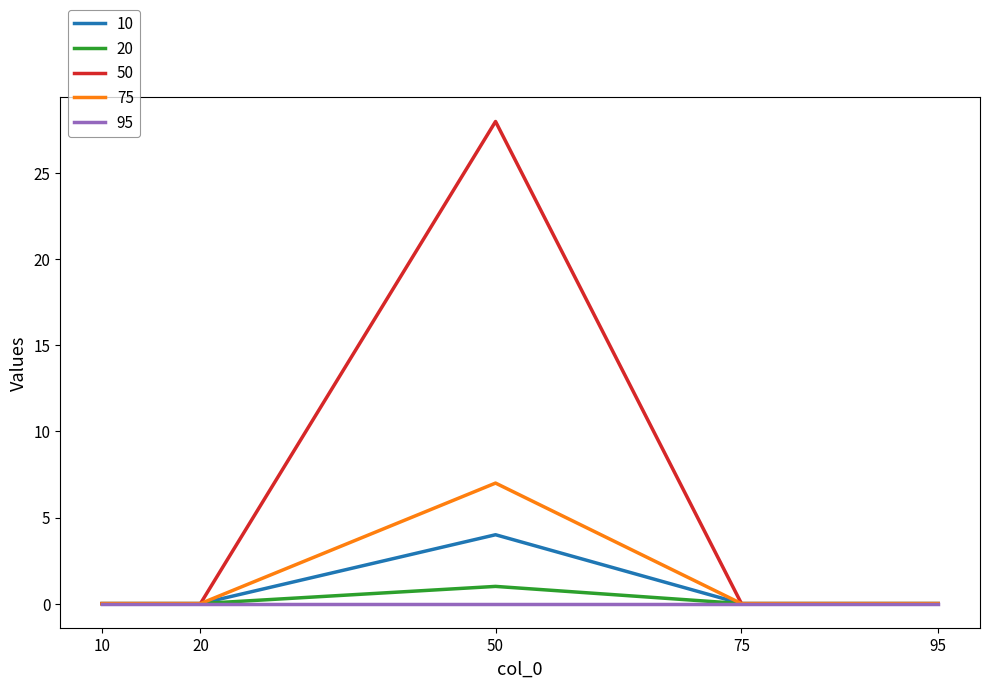

What are all the series names shown in the legend?

10, 20, 50, 75, 95